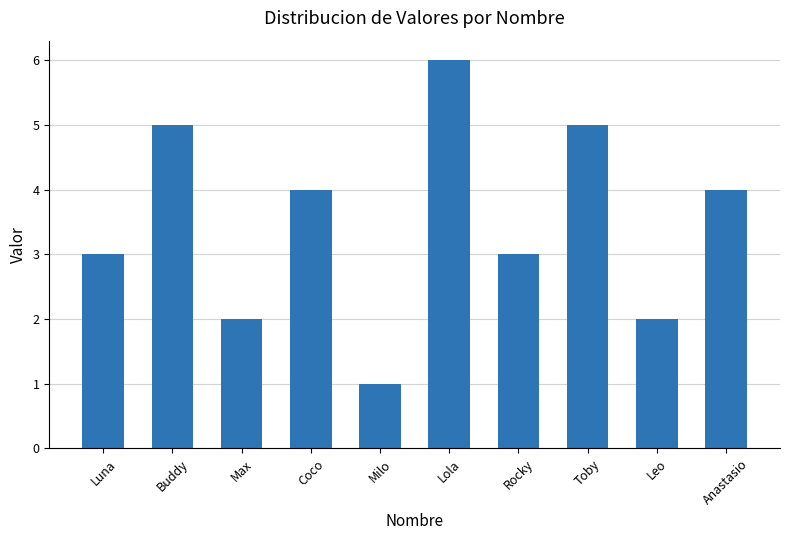

What is the sum of the values at Milo and Toby?

6